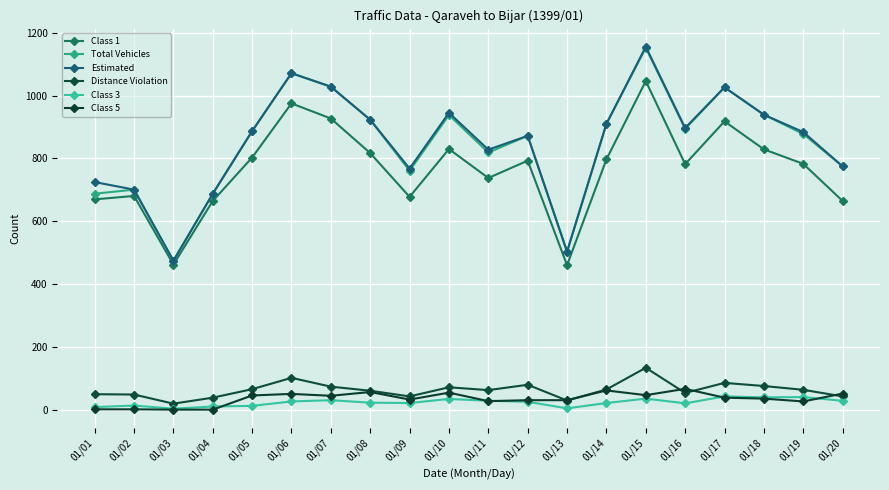

Reading left to right, list all the values displayed in this chart.

Class 1: 01/01=670	01/02=681	01/03=463	01/04=665	01/05=803	01/06=975	01/07=927	01/08=817	01/09=678	01/10=830	01/11=738	01/12=793	01/13=461	01/14=797	01/15=1046	01/16=782	01/17=918	01/18=829	01/19=783	01/20=665
Total Vehicles: 01/01=688	01/02=701	01/03=475	01/04=688	01/05=887	01/06=1071	01/07=1028	01/08=923	01/09=761	01/10=938	01/11=819	01/12=872	01/13=504	01/14=910	01/15=1152	01/16=894	01/17=1026	01/18=939	01/19=878	01/20=775
Estimated: 01/01=725	01/02=701	01/03=475	01/04=688	01/05=887	01/06=1071	01/07=1028	01/08=923	01/09=768	01/10=945	01/11=828	01/12=872	01/13=504	01/14=910	01/15=1155	01/16=897	01/17=1026	01/18=939	01/19=884	01/20=775
Distance Violation: 01/01=51	01/02=50	01/03=21	01/04=40	01/05=67	01/06=103	01/07=75	01/08=62	01/09=44	01/10=73	01/11=64	01/12=81	01/13=31	01/14=66	01/15=135	01/16=55	01/17=87	01/18=77	01/19=65	01/20=44
Class 3: 01/01=10	01/02=15	01/03=5	01/04=12	01/05=14	01/06=28	01/07=32	01/08=24	01/09=23	01/10=36	01/11=30	01/12=27	01/13=6	01/14=23	01/15=37	01/16=22	01/17=44	01/18=41	01/19=42	01/20=30
Class 5: 01/01=3	01/02=3	01/03=2	01/04=2	01/05=47	01/06=52	01/07=46	01/08=58	01/09=34	01/10=56	01/11=29	01/12=32	01/13=32	01/14=63	01/15=48	01/16=68	01/17=40	01/18=37	01/19=28	01/20=53